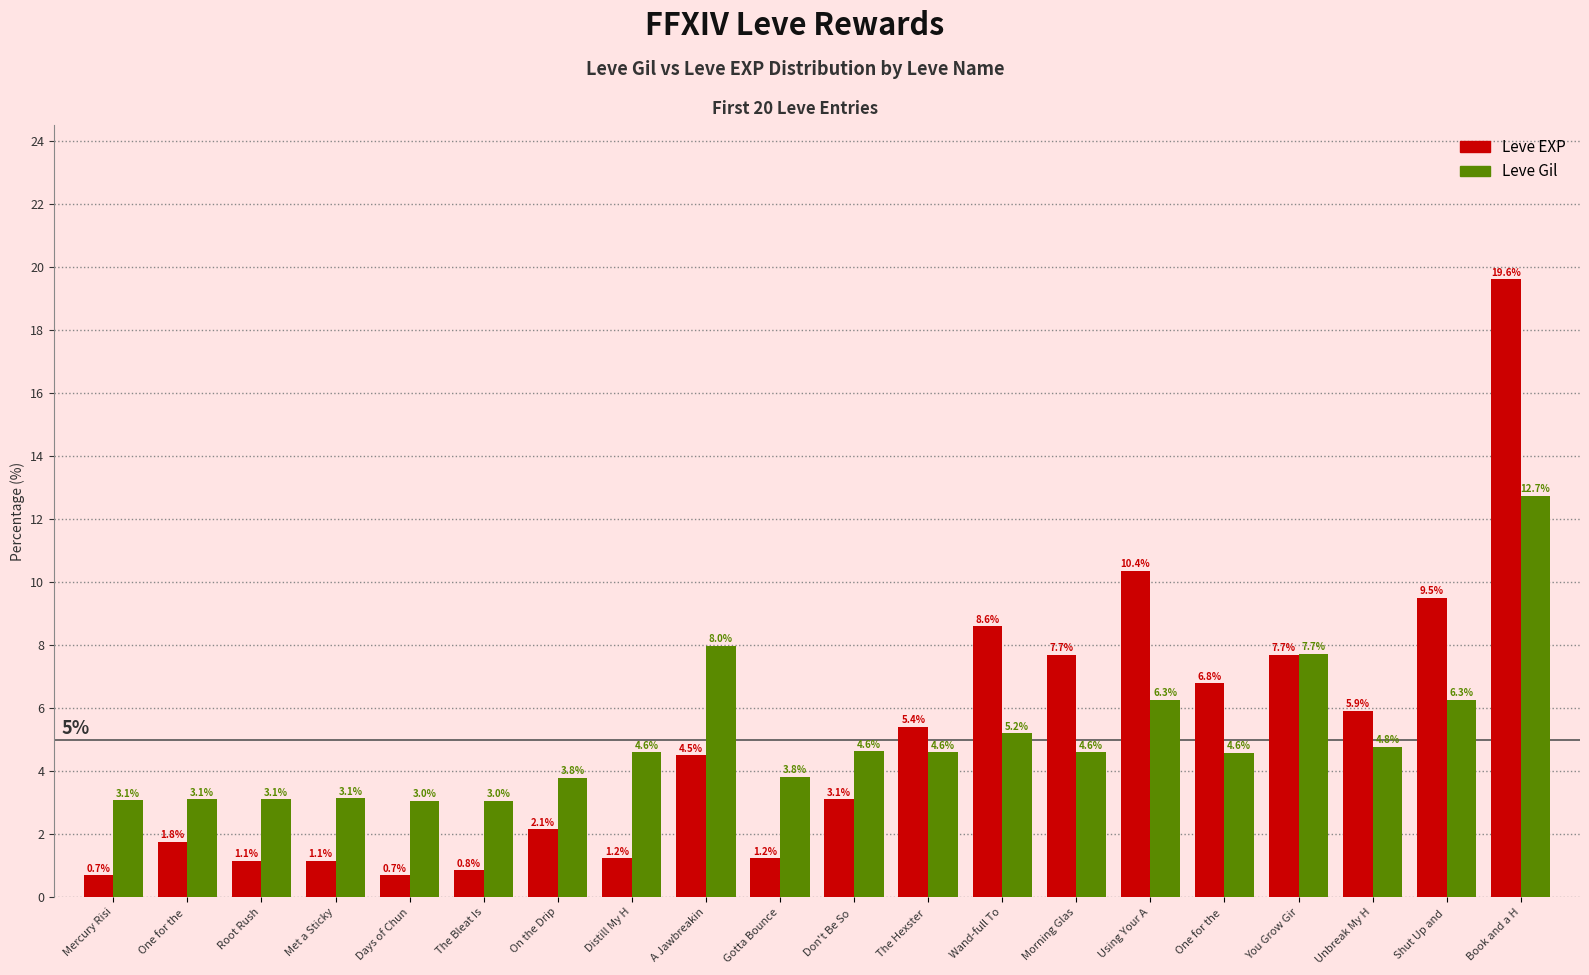

Reading left to right, what are all the values shown in this chart?

Leve EXP: Mercury Risi=0.7	One for the =1.8	Root Rush=1.1	Met a Sticky=1.1	Days of Chun=0.7	The Bleat Is=0.8	On the Drip=2.1	Distill My H=1.2	A Jawbreakin=4.5	Gotta Bounce=1.2	Don't Be So =3.1	The Hexster =5.4	Wand-full To=8.6	Morning Glas=7.7	Using Your A=10.4	One for the =6.8	You Grow Gir=7.7	Unbreak My H=5.9	Shut Up and =9.5	Book and a H=19.6
Leve Gil: Mercury Risi=3.1	One for the =3.1	Root Rush=3.1	Met a Sticky=3.1	Days of Chun=3.0	The Bleat Is=3.0	On the Drip=3.8	Distill My H=4.6	A Jawbreakin=8.0	Gotta Bounce=3.8	Don't Be So =4.6	The Hexster =4.6	Wand-full To=5.2	Morning Glas=4.6	Using Your A=6.3	One for the =4.6	You Grow Gir=7.7	Unbreak My H=4.8	Shut Up and =6.3	Book and a H=12.7